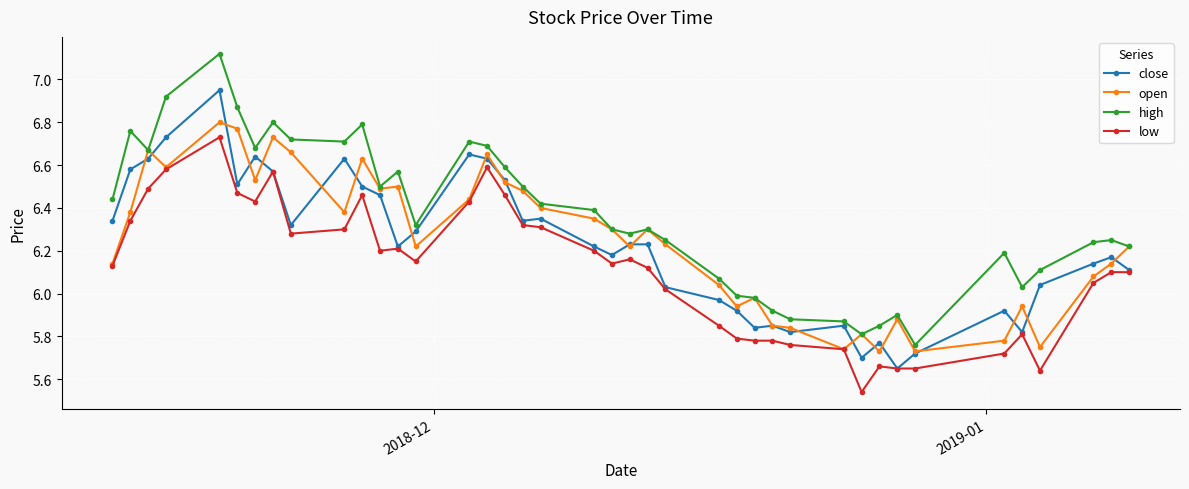

Which series has the largest total across all categories?

high